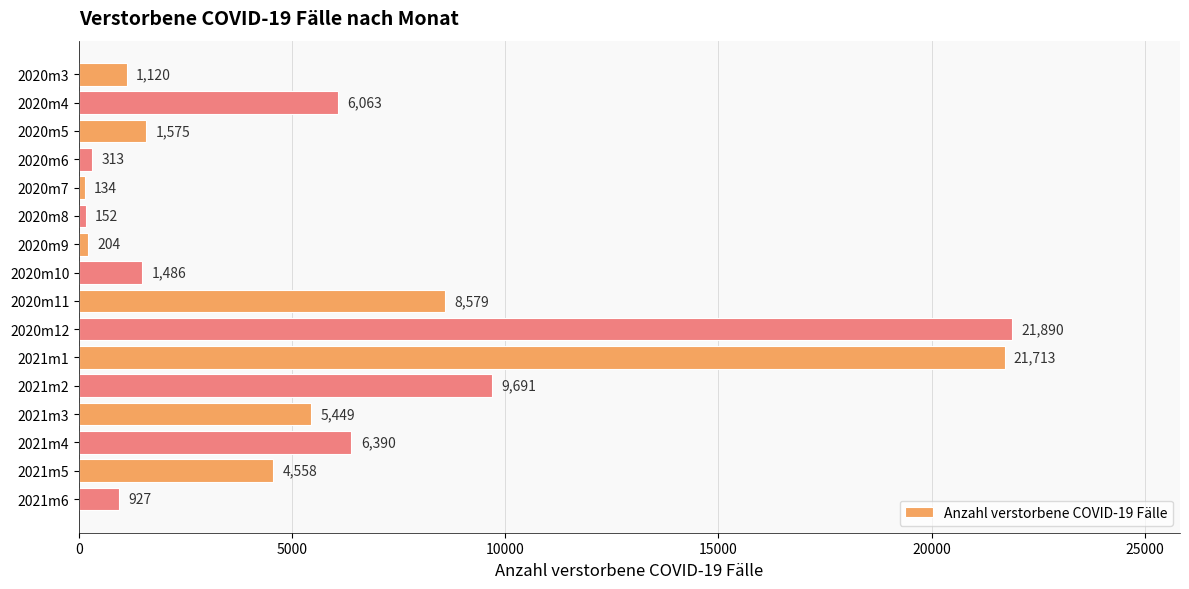

True or false: the data shows 2509 at 2021m5.

False